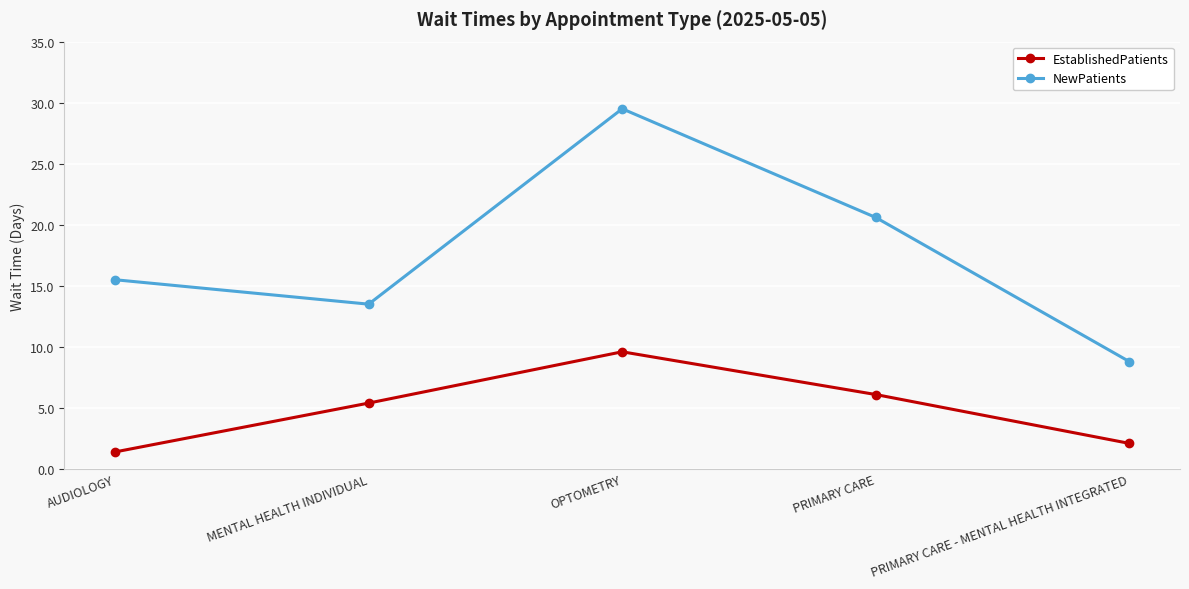

Which series has the largest range (max minus min)?

NewPatients